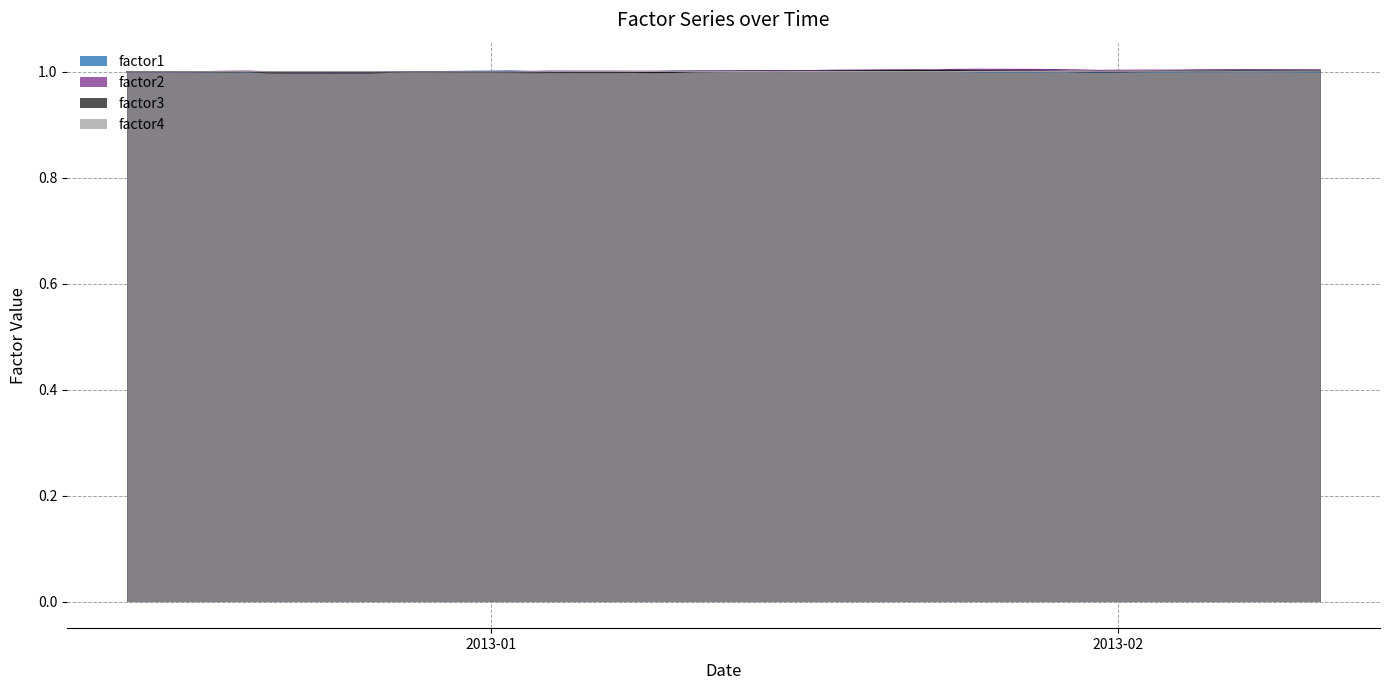

At which category does factor3 reach its first local peak?

2012-12-20